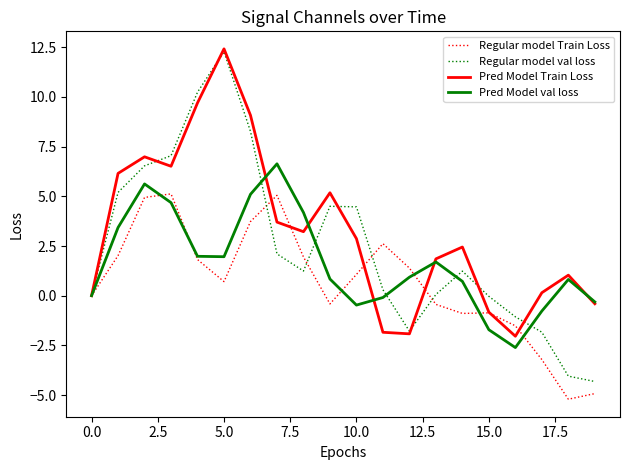

Which series has the widest spread of values?

Regular model val loss